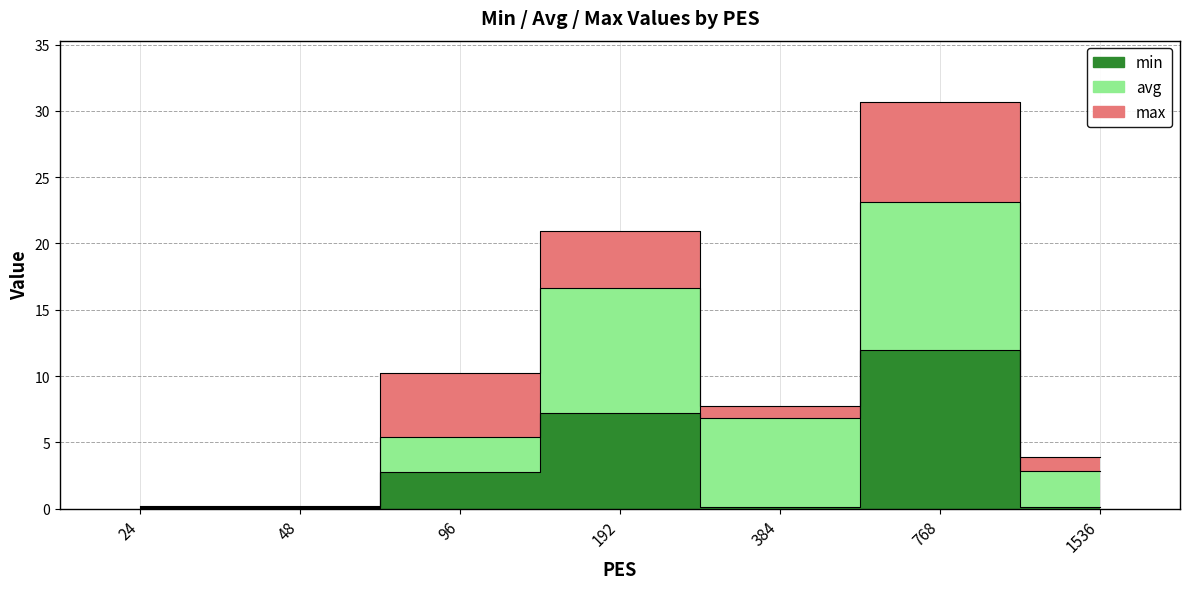

What is the total value across all series at 24?

0.3